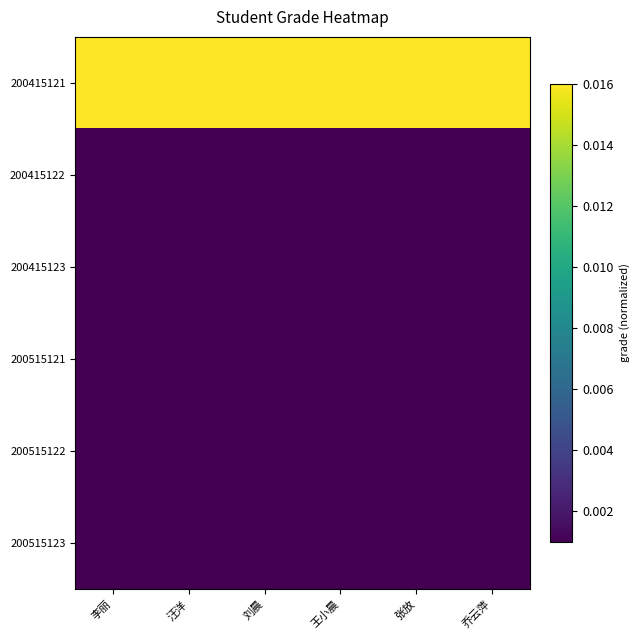

At which category is the sum across all series the highest?

王小晨